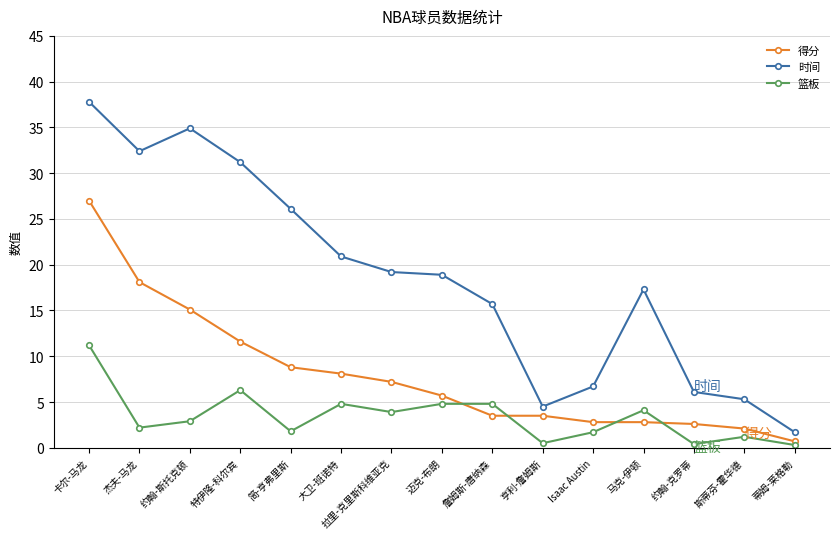

Which category has the highest value in the 篮板 series?

卡尔-马龙